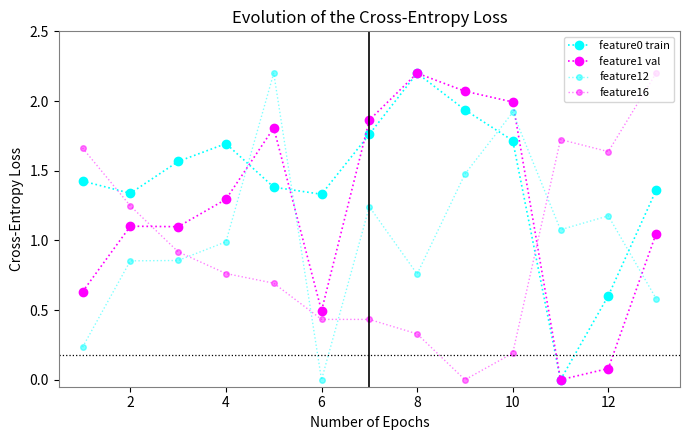

How many series are shown in this chart?

4